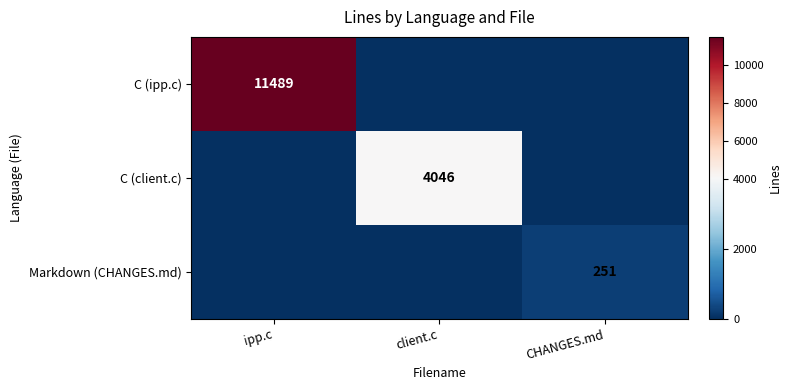

The C (ipp.c) series shows 19700 at ipp.c. True or false?

False